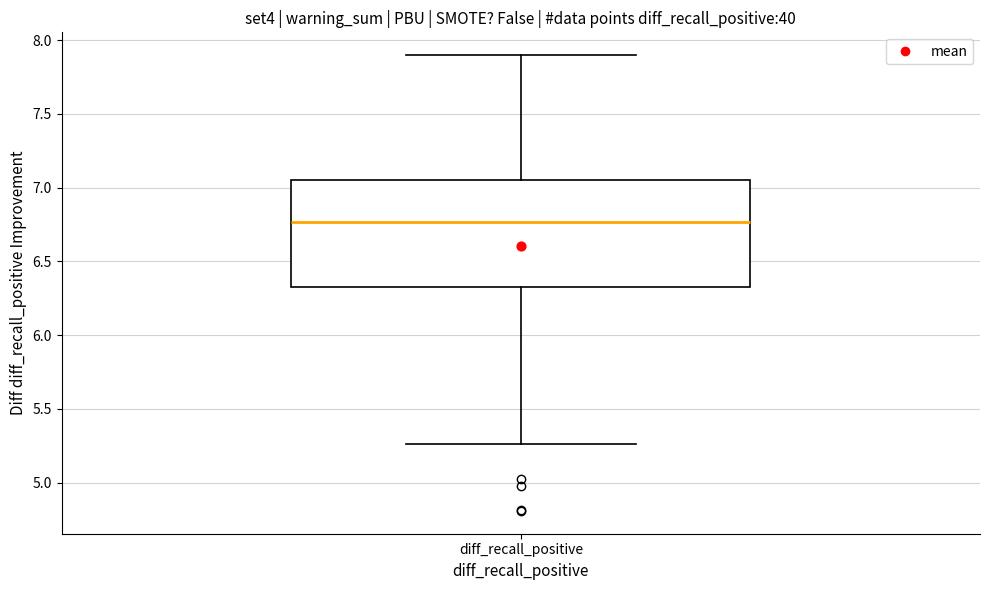

Where is the lower edge of the box for diff_recall_positive on the y-axis? The values are not printed on the chart, so give them approximately, as read against the axis.

6.35